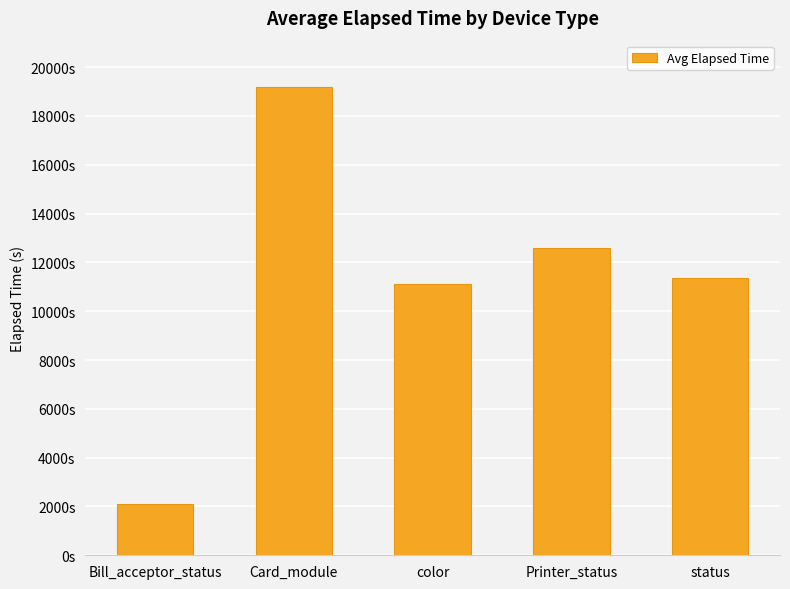

At which category does the chart reach its minimum across all series?

Bill_acceptor_status